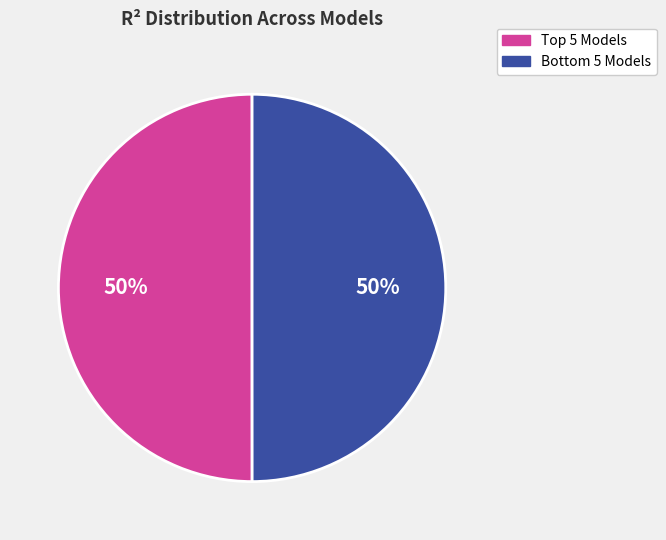

To the nearest percent, what is the average slice percentage?

50%